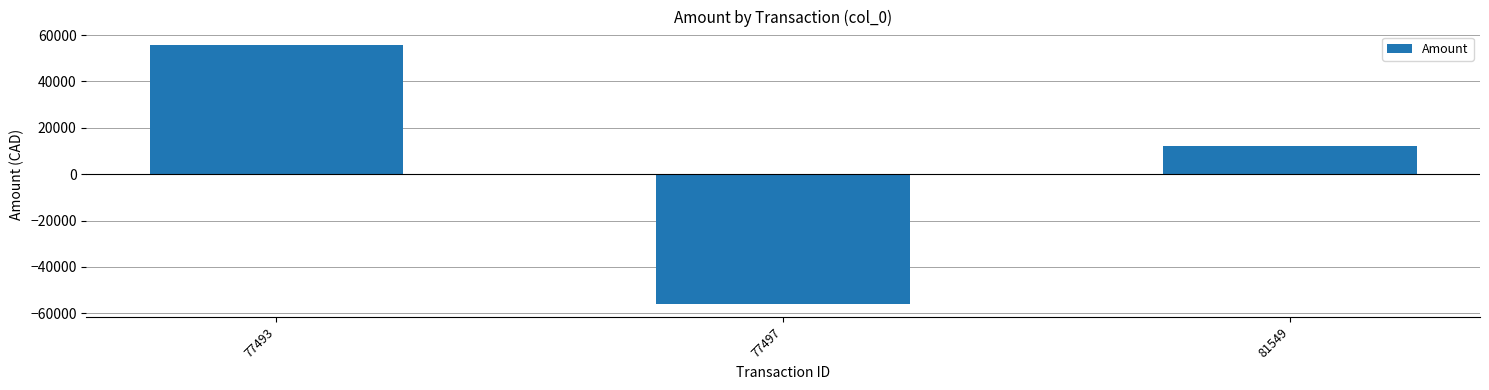

What is the sum of all values?

12161.1